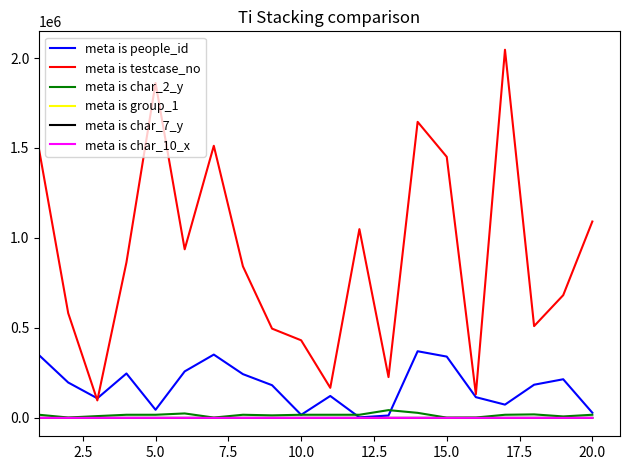

What is the lowest value of the meta is testcase_no series?

97045